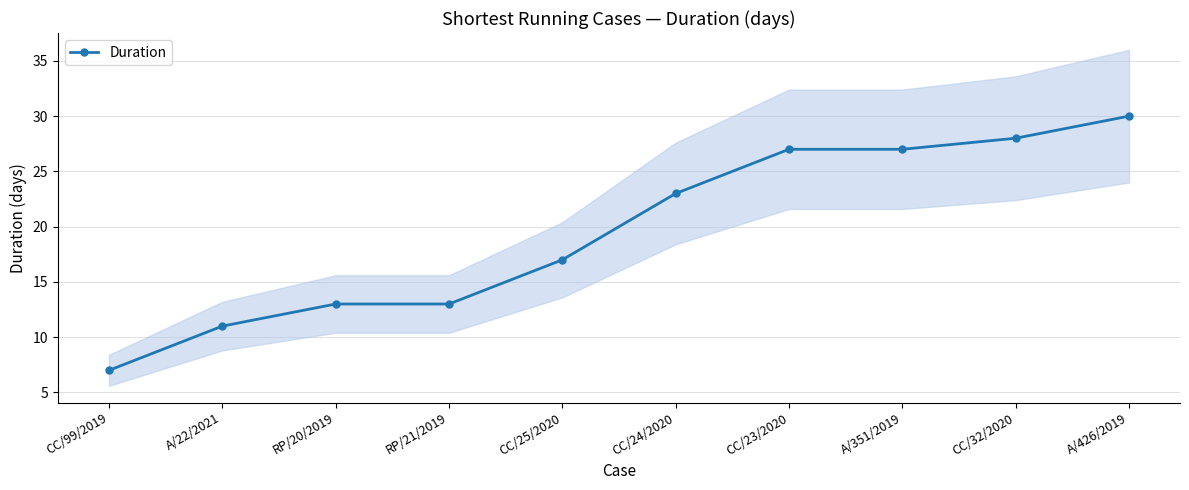

Which label corresponds to the largest value in the chart?

A/426/2019